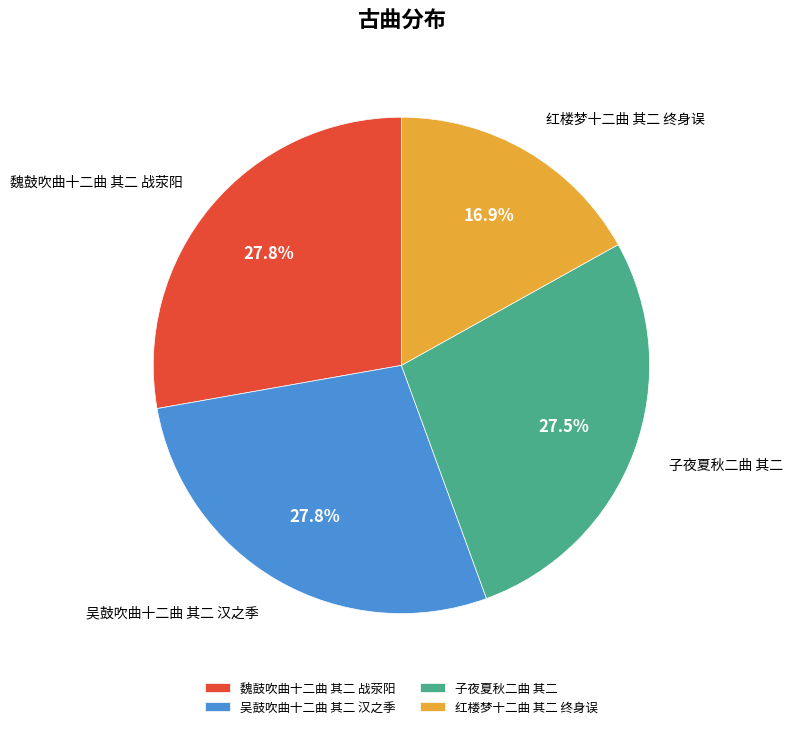

Which slice is the smallest?

红楼梦十二曲 其二 终身误